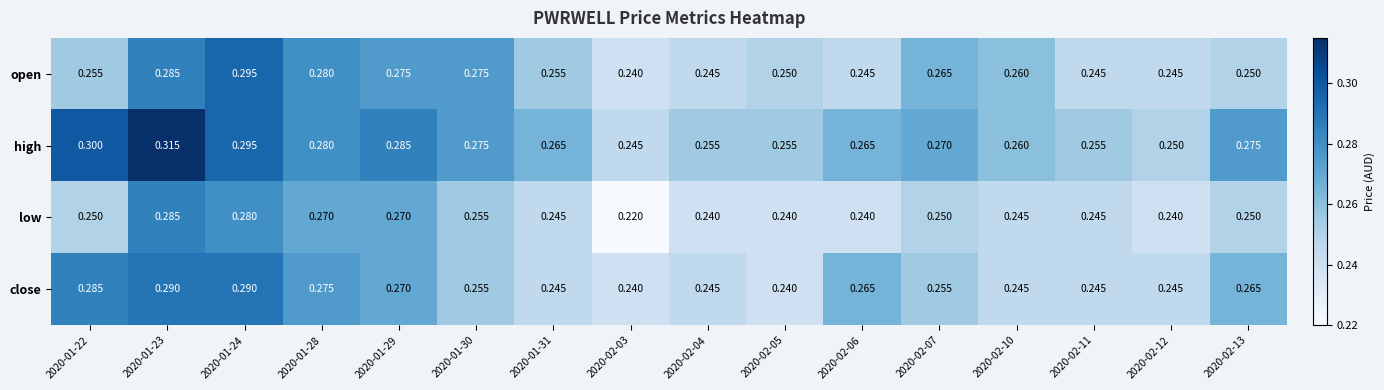

Which series has the widest spread of values?

high